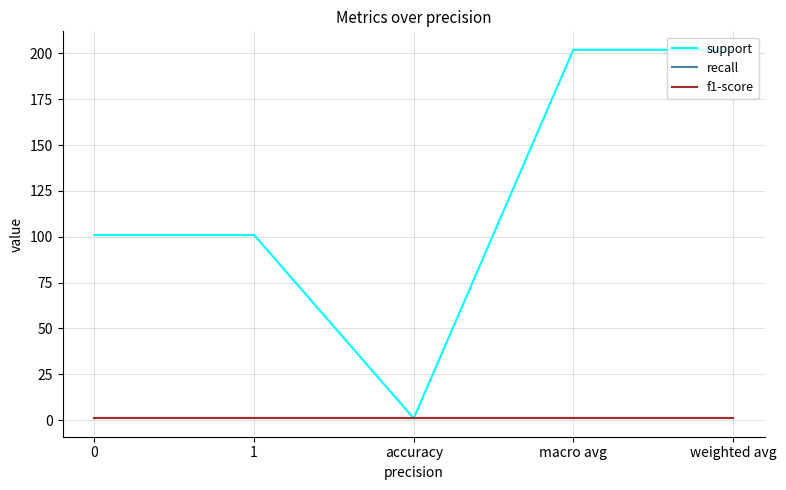

Is this an area chart (filled region under the line)?

No